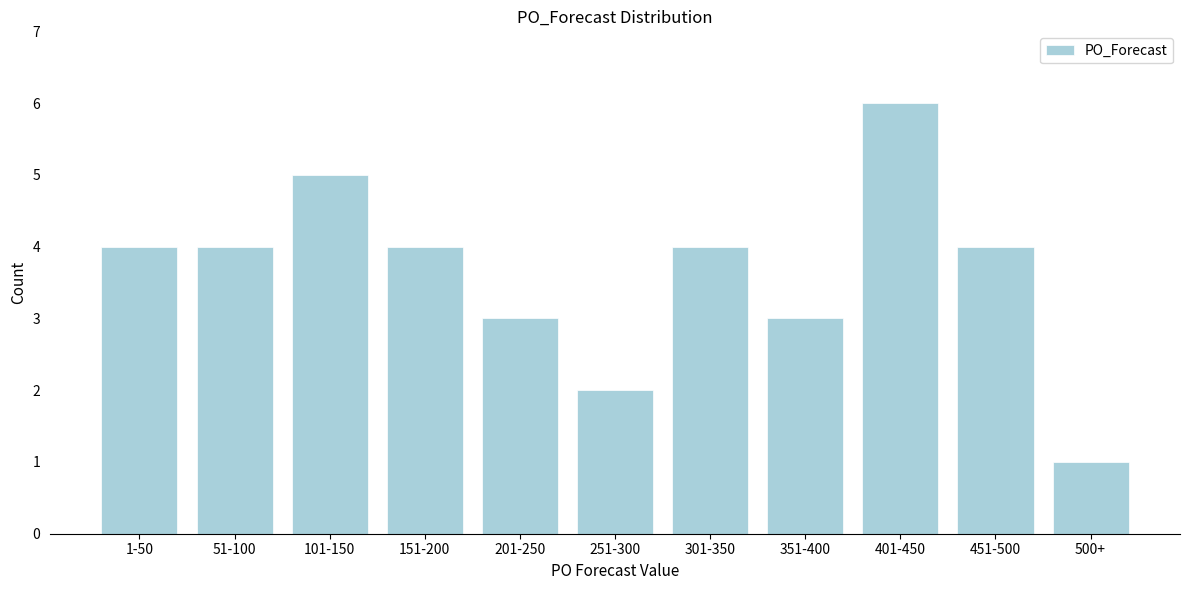

Reading left to right, what are all the values shown in this chart?

1-50=4	51-100=4	101-150=5	151-200=4	201-250=3	251-300=2	301-350=4	351-400=3	401-450=6	451-500=4	500+=1